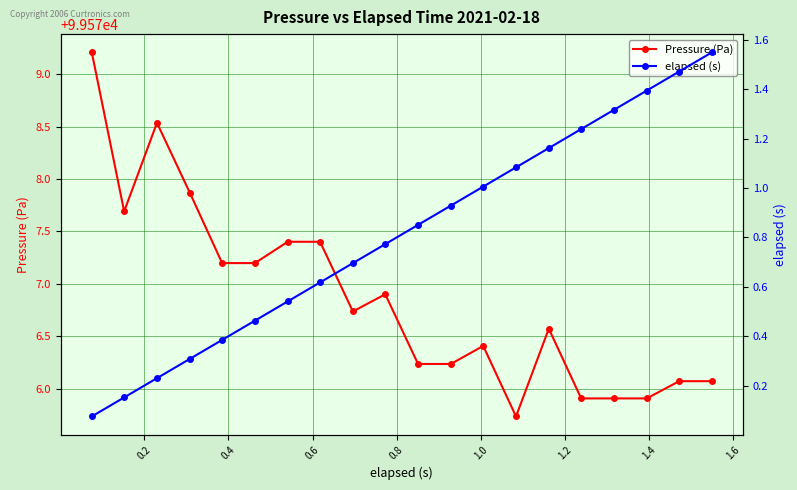

Reading left to right, what are all the values shown in this chart?

Pressure (Pa): 99579.2	99577.7	99578.5	99577.9	99577.2	99577.2	99577.4	99577.4	99576.7	99576.9	99576.2	99576.2	99576.4	99575.7	99576.6	99575.9	99575.9	99575.9	99576.1	99576.1
elapsed (s): 0.1	0.2	0.2	0.3	0.4	0.5	0.5	0.6	0.7	0.8	0.9	0.9	1.0	1.1	1.2	1.2	1.3	1.4	1.5	1.6